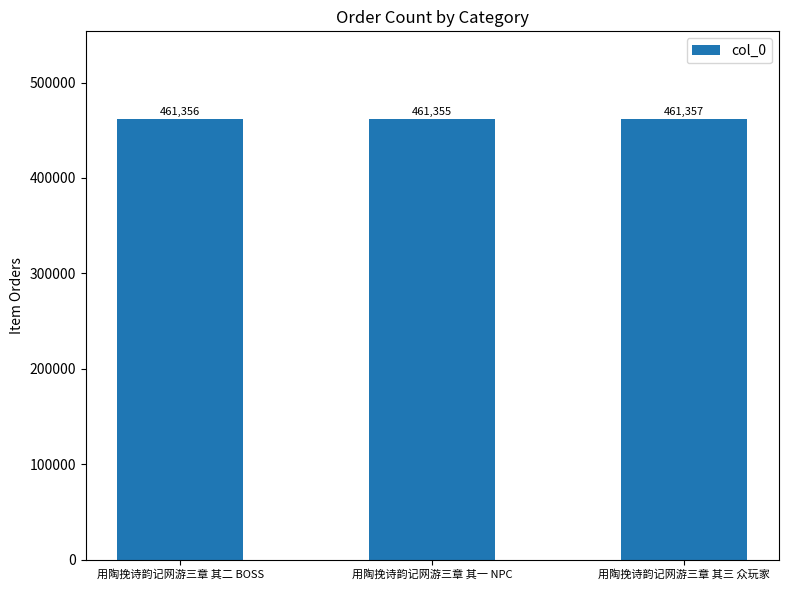

What is the difference between the values at 用陶挽诗韵记网游三章 其二 BOSS and 用陶挽诗韵记网游三章 其一 NPC?

1